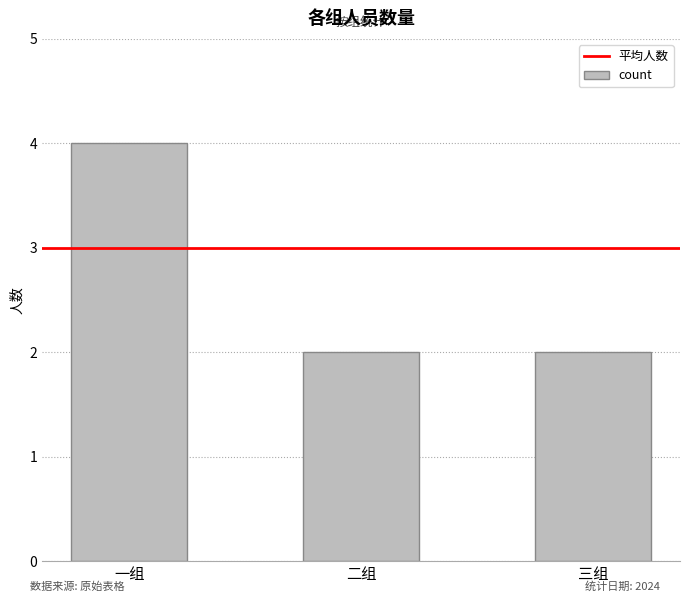

Is it true that the value at 三组 is 3?

False